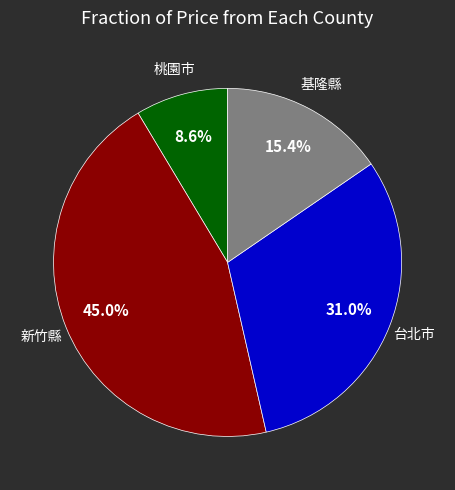

Does any single category account for the majority?

No